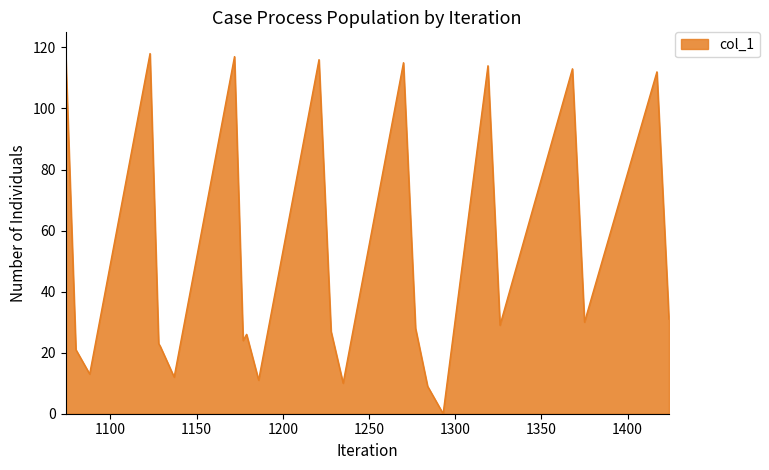

What is the greatest value displayed?

119